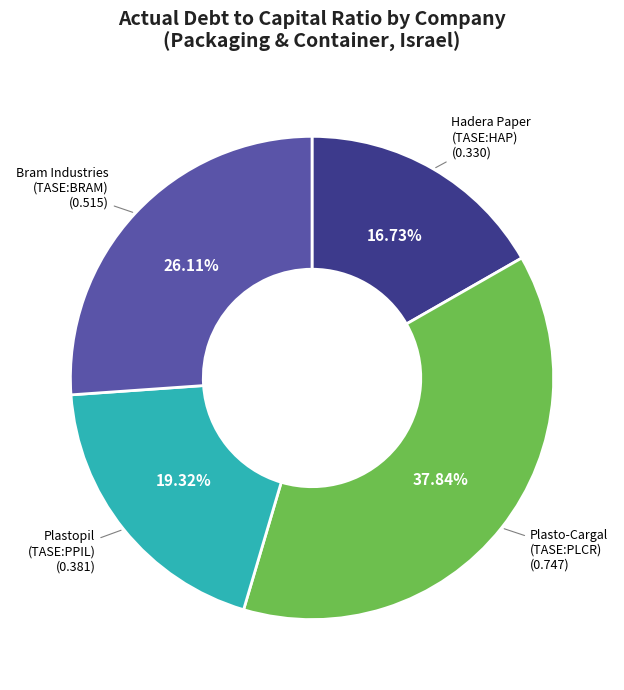

Is there a majority slice in this chart?

No